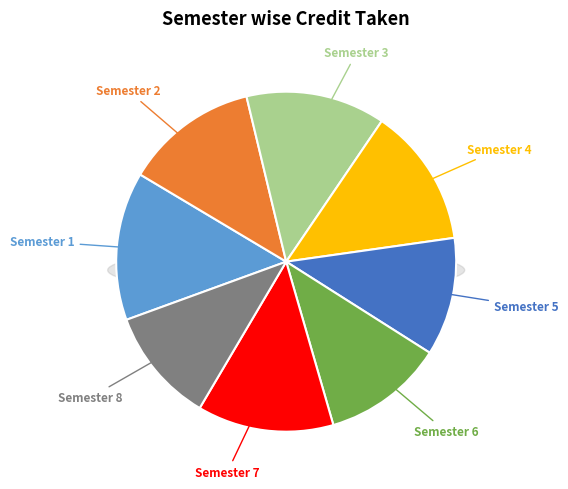

Rank the categories by value from lowest to highest.

Semester 8, Semester 5, Semester 6, Semester 2, Semester 7, Semester 3, Semester 4, Semester 1